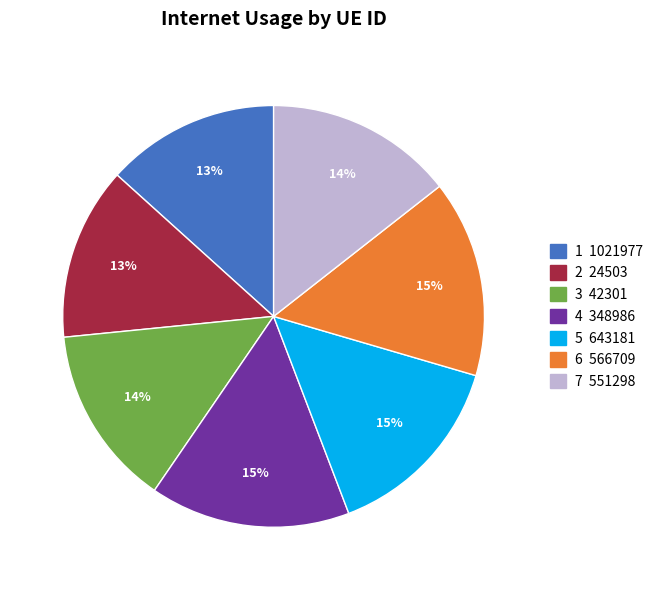

To the nearest percent, what is the difference between the 1 1021977 and 6 566709 slice percentages?

2%